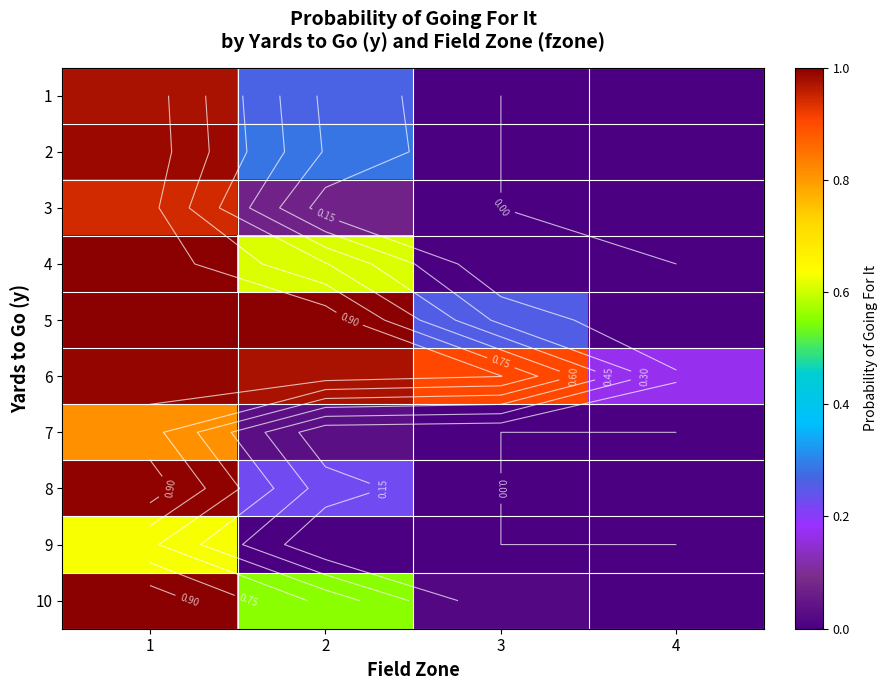

Which series has the largest total across all categories?

6